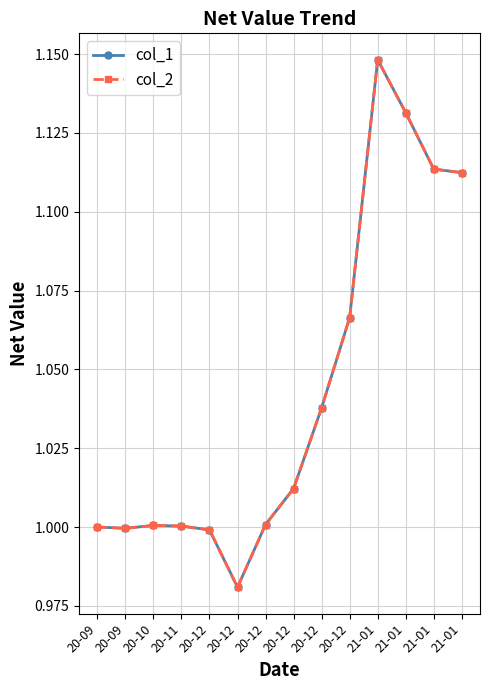

The col_1 series shows 1.7 at 20-09. True or false?

False